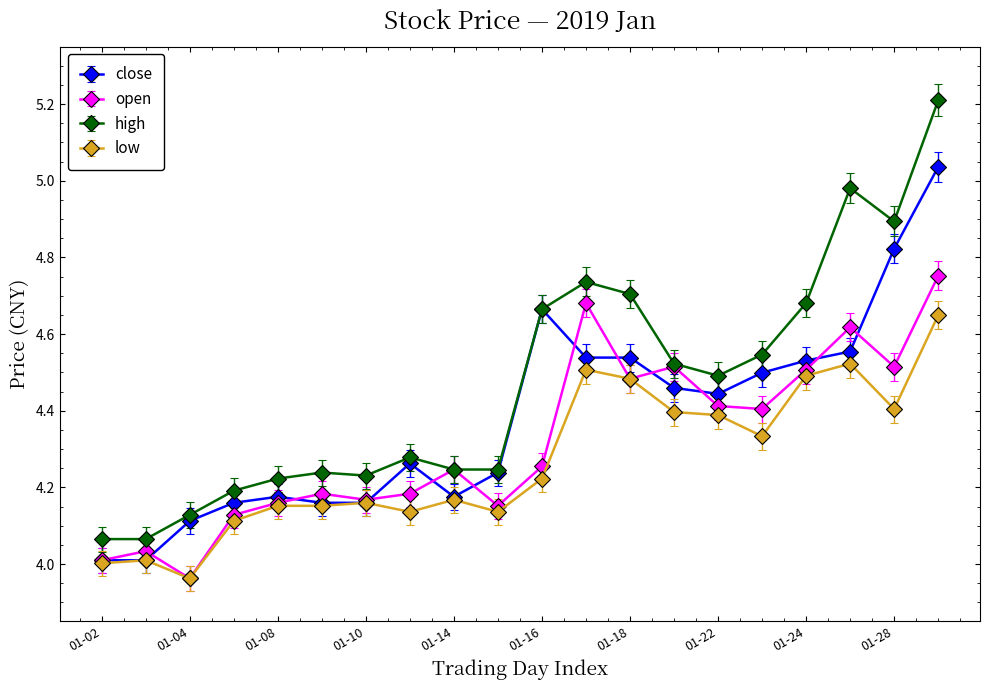

Rank the series by their maximum value, from lowest to highest.

low, open, close, high